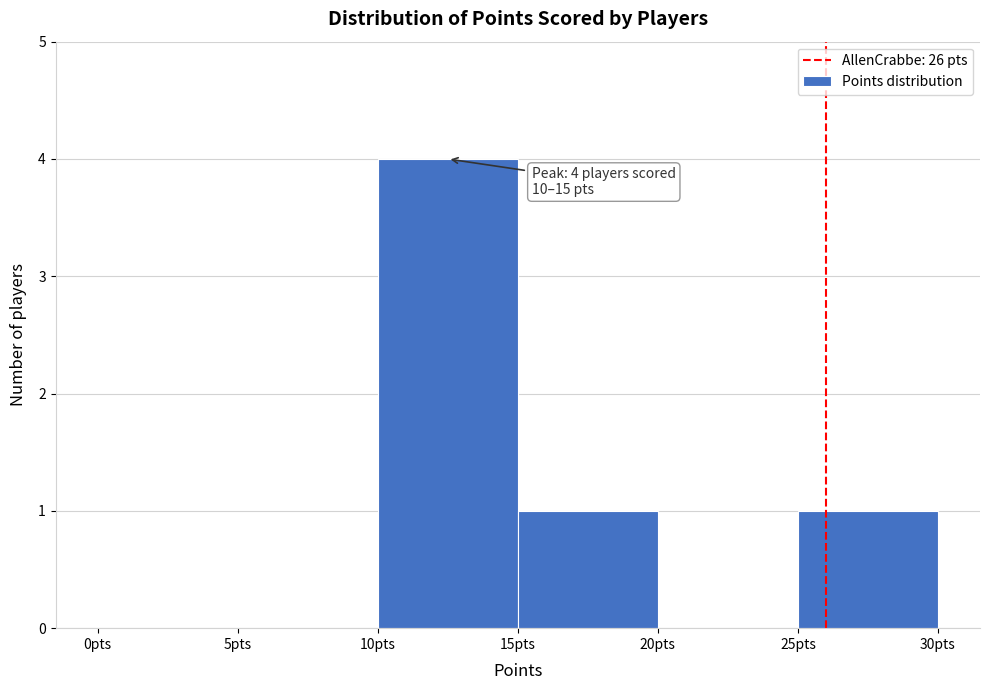

Which range on the x-axis has the tallest bar?

10 to 15